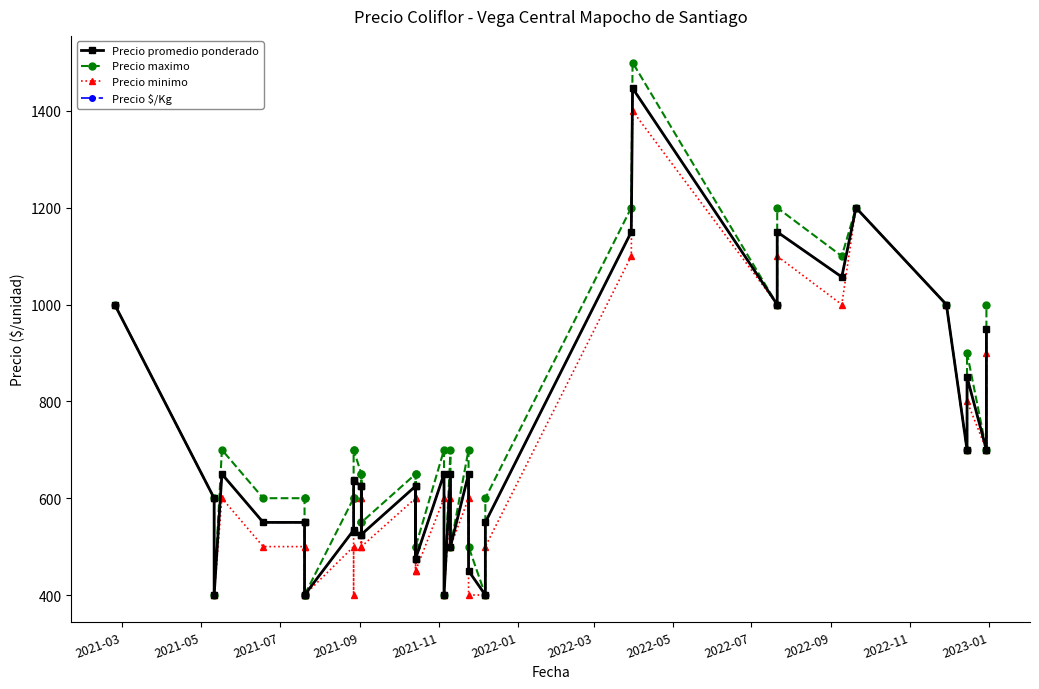

Is it true that Precio promedio ponderado equals 400 at 2021-07?

True